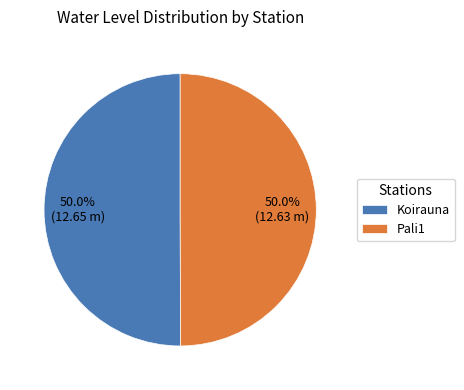

How much of the chart is everything except Koirauna?

50.0%